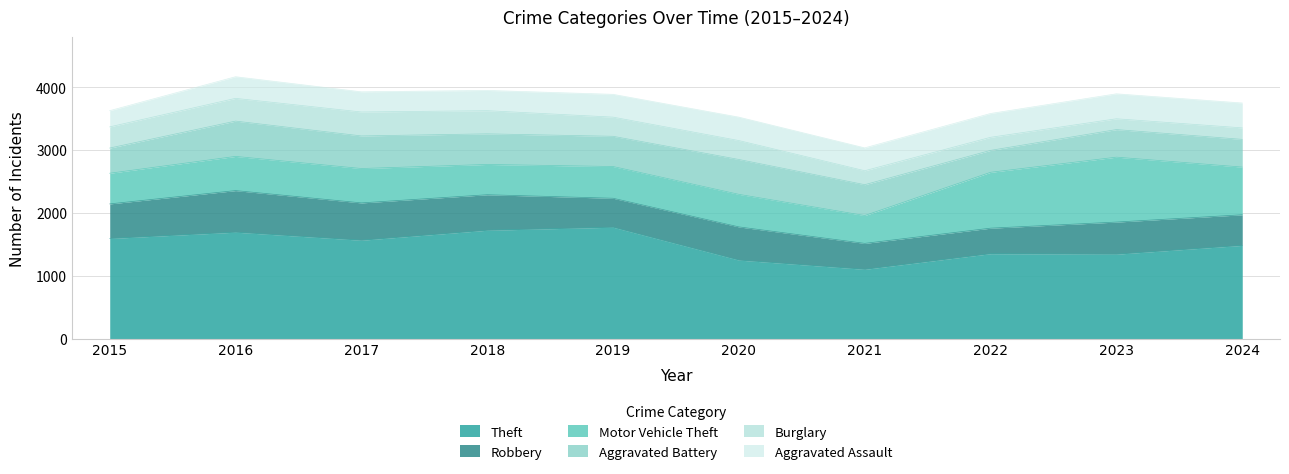

Which series has the widest spread of values?

Theft